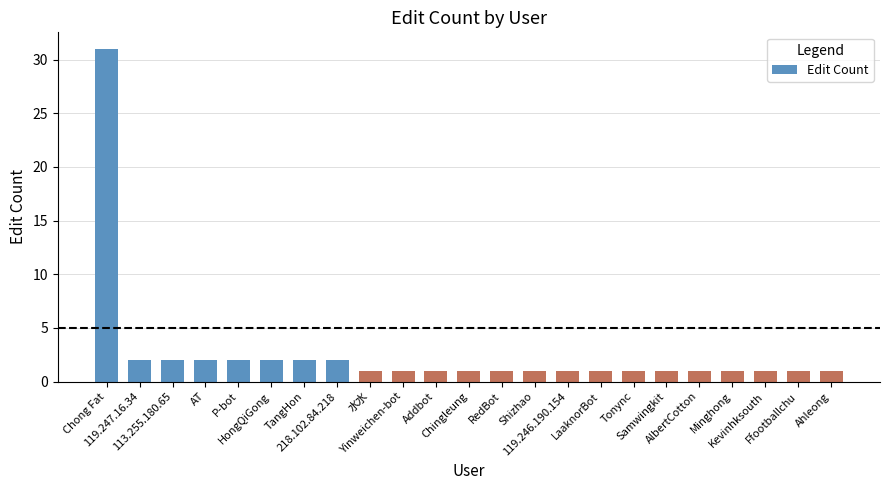

The chart shows a value of 1 at 113.255.180.65. True or false?

False